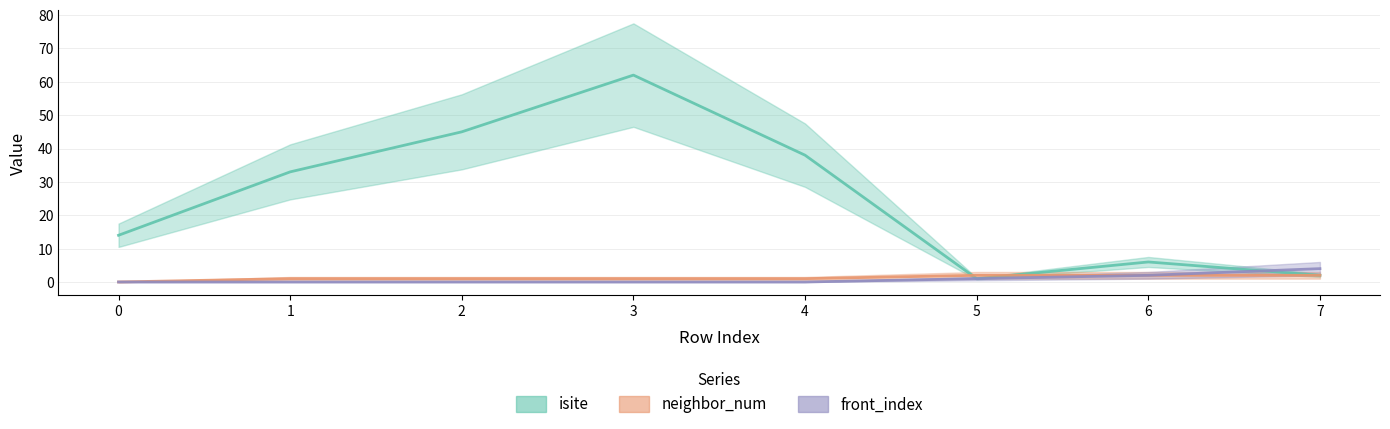

Is this an area chart (filled region under the line)?

No